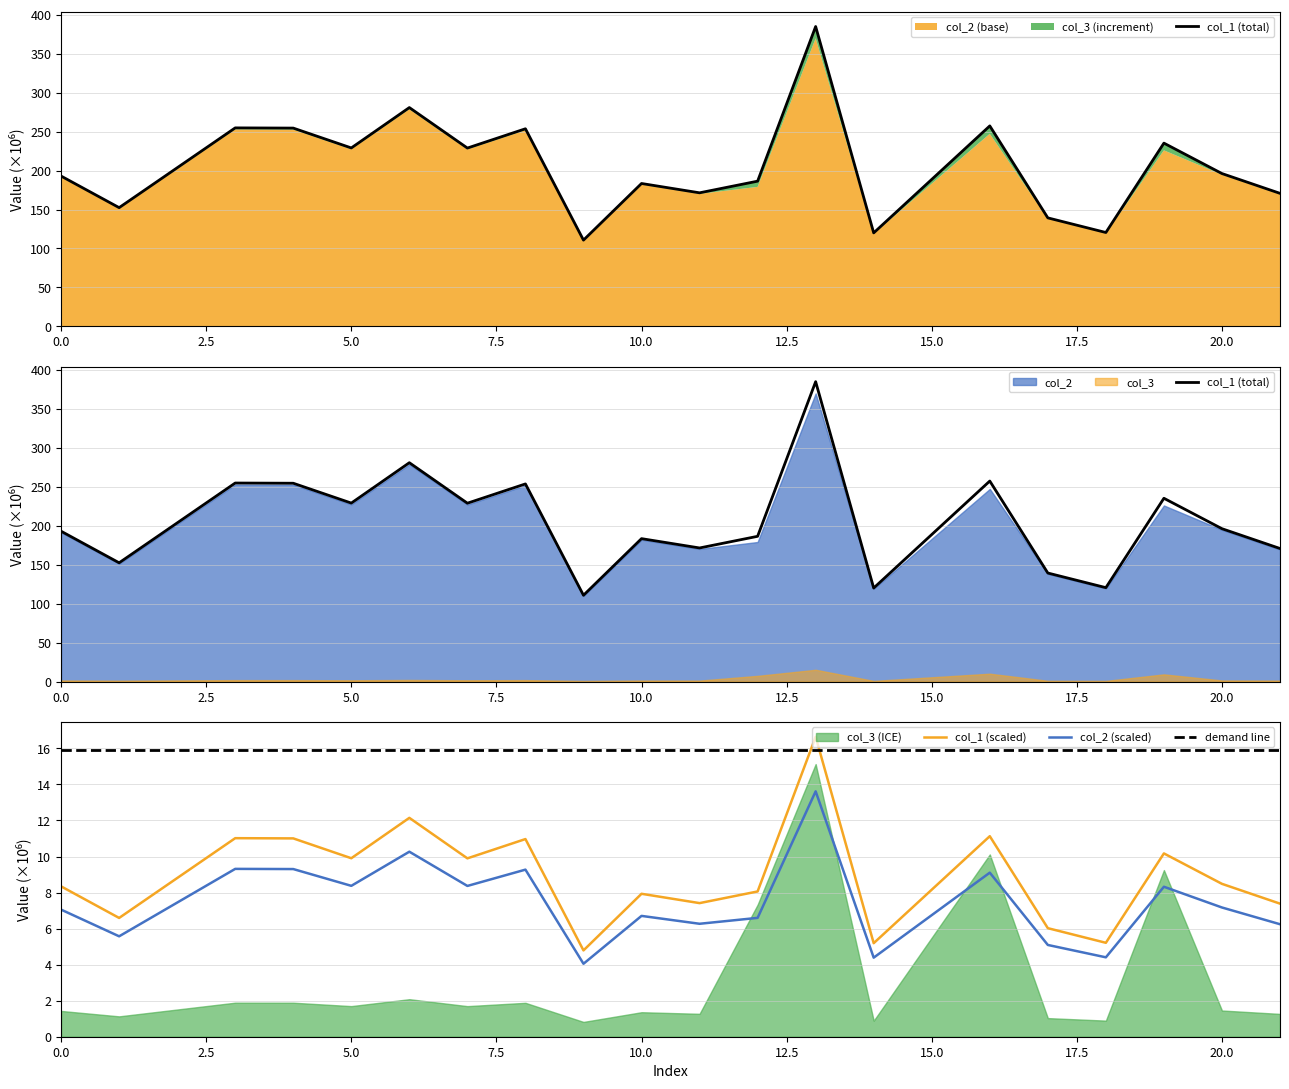

True or false: col_1 (total) and demand line cross at least once.

False